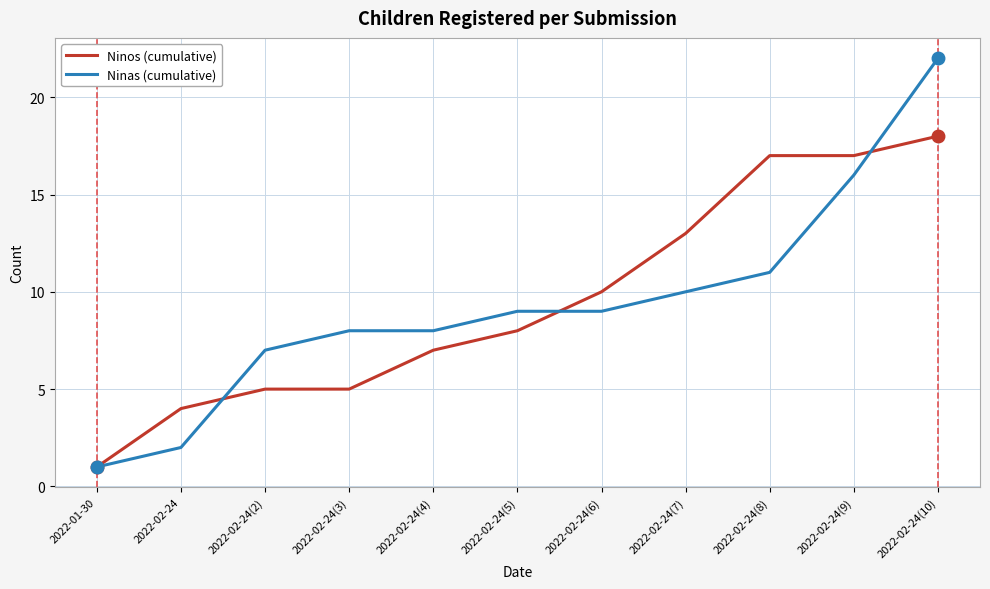

At which category is the sum across all series the highest?

2022-02-24(10)